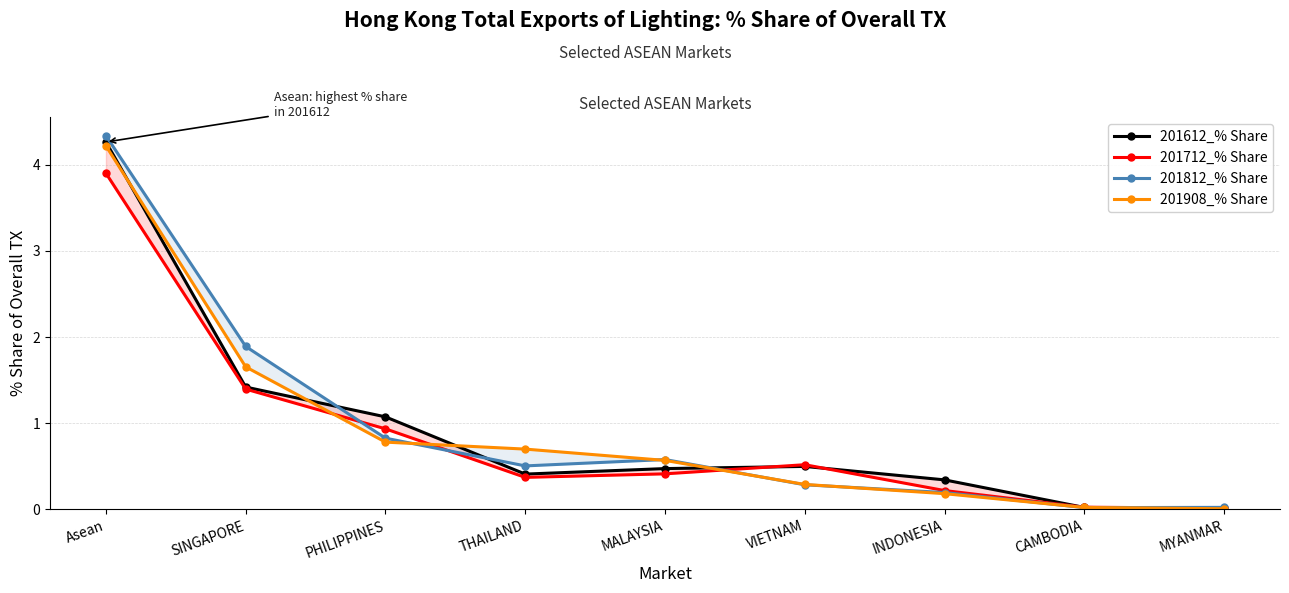

How many lines are shown in the chart?

4